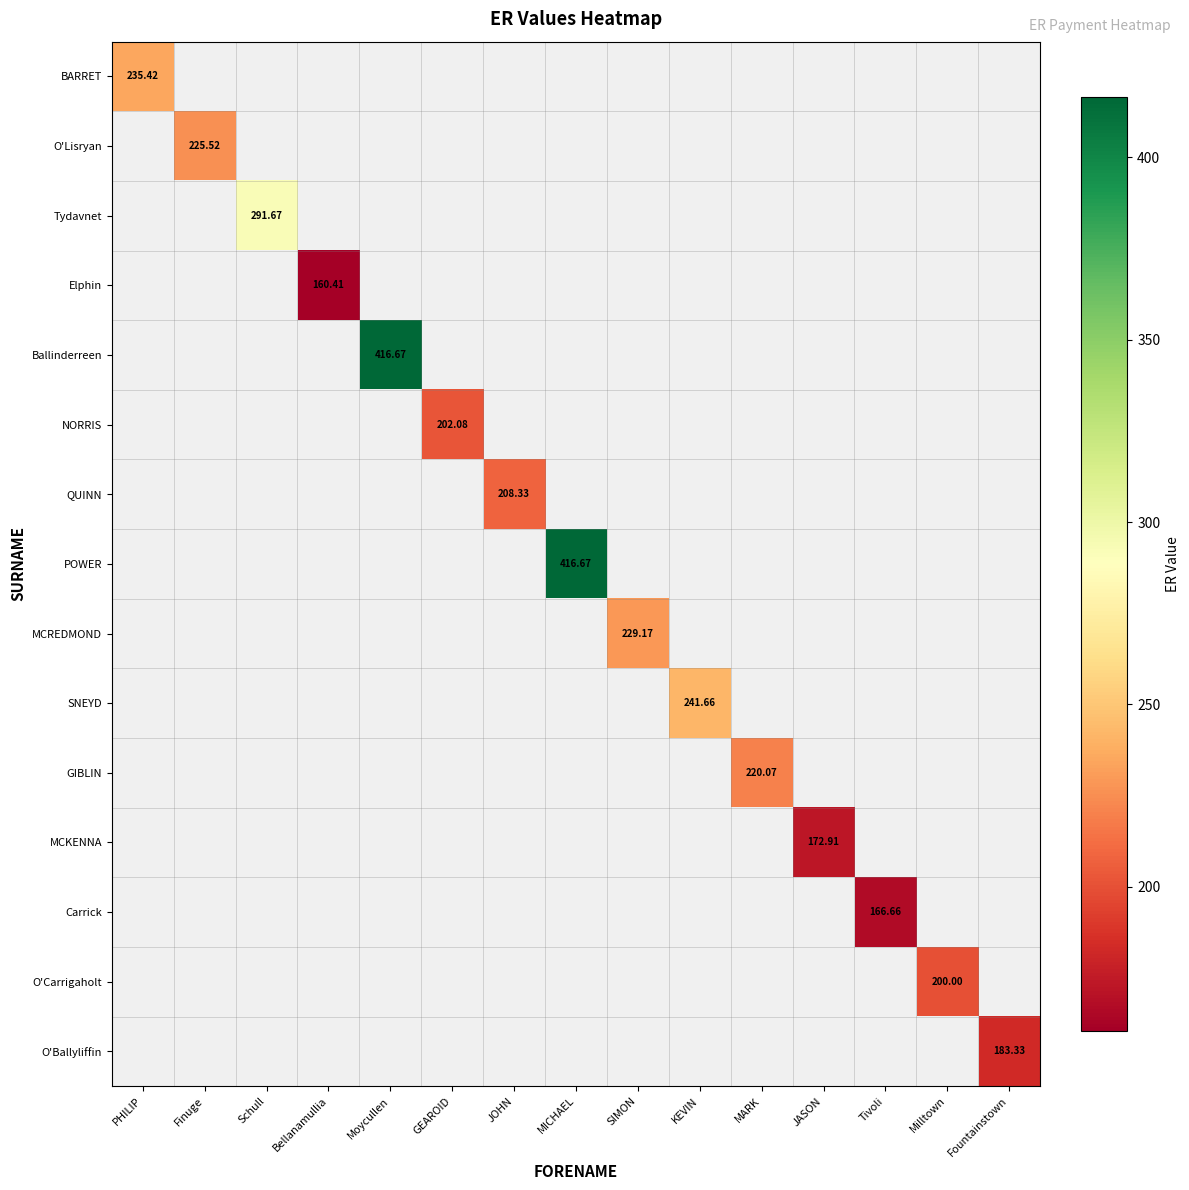

Which label corresponds to the largest value in the chart?

Moycullen